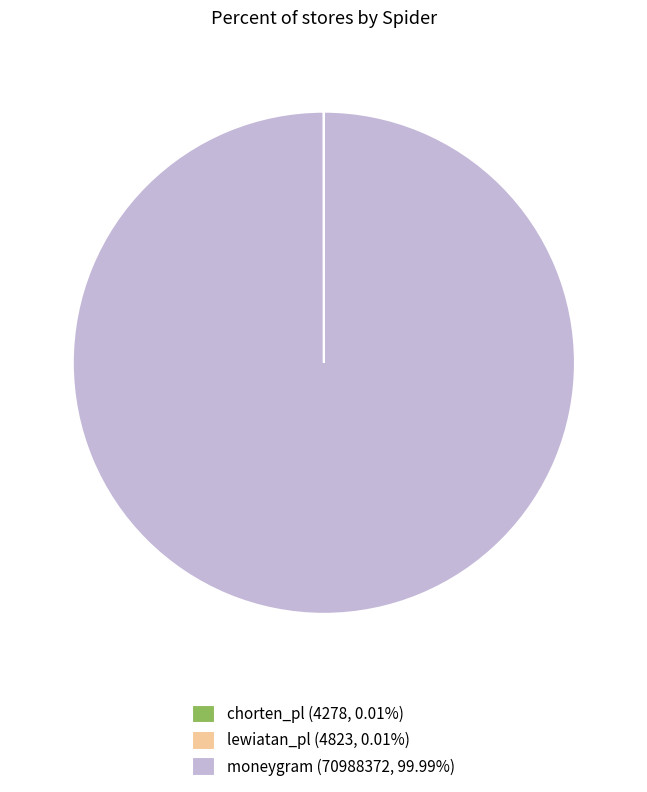

Does moneygram (70988372, 99.99%) account for over 50% of the chart?

Yes